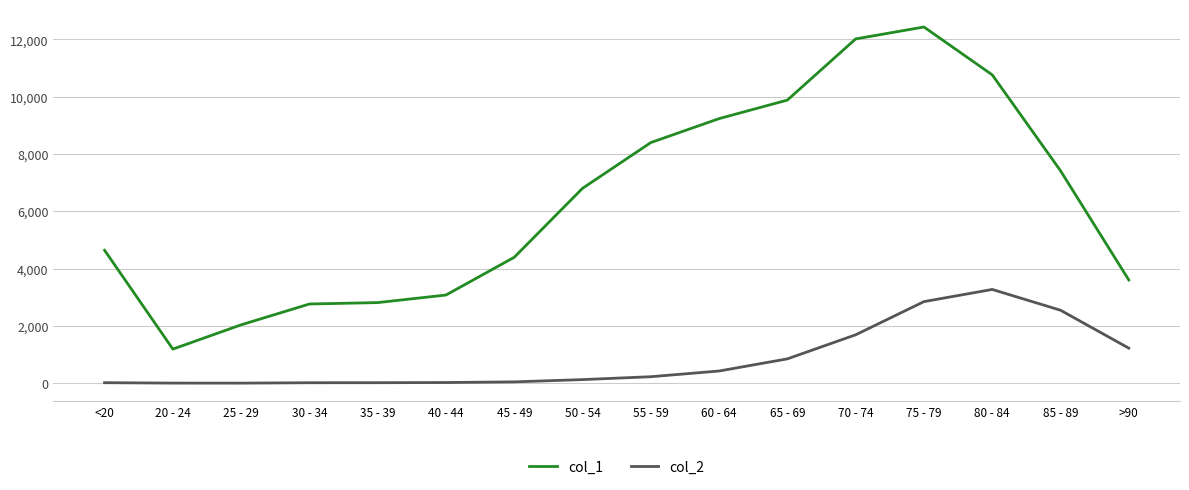

What is the minimum value shown in the chart?

3